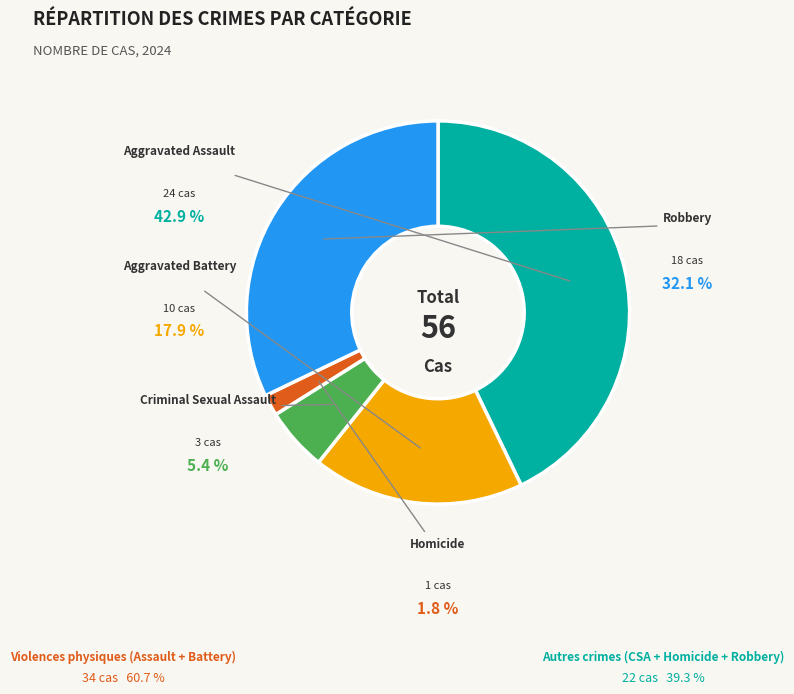

Approximately how many times larger is the value at Aggravated Assault compared to Aggravated Battery?

2.4